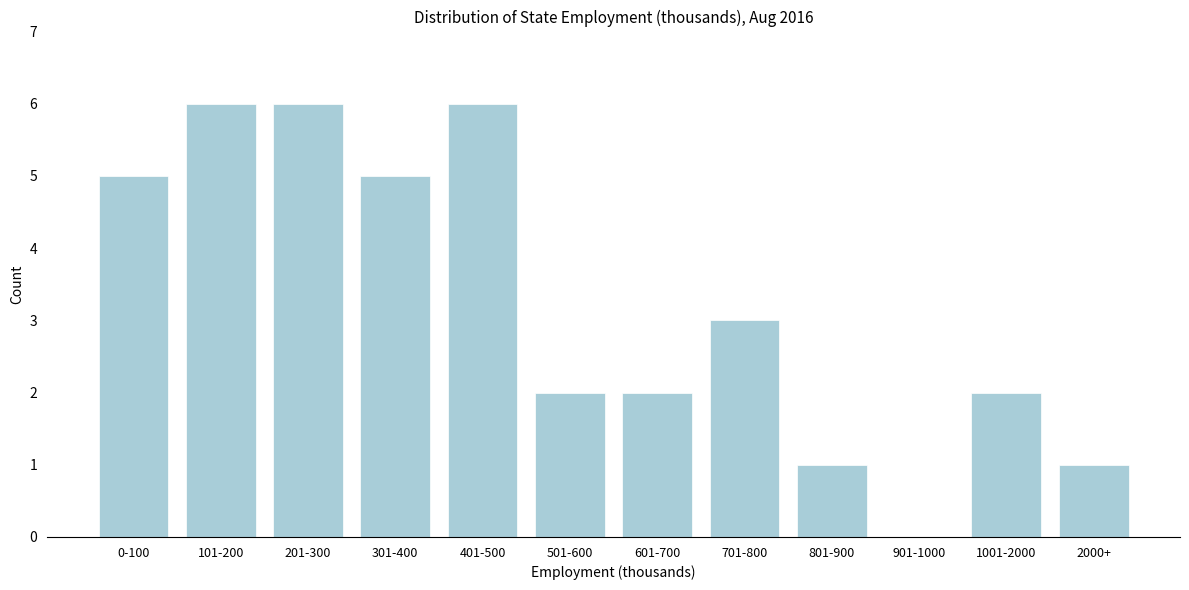

Reading left to right, list all the values displayed in this chart.

0-100=5	101-200=6	201-300=6	301-400=5	401-500=6	501-600=2	601-700=2	701-800=3	801-900=1	901-1000=0	1001-2000=2	2000+=1